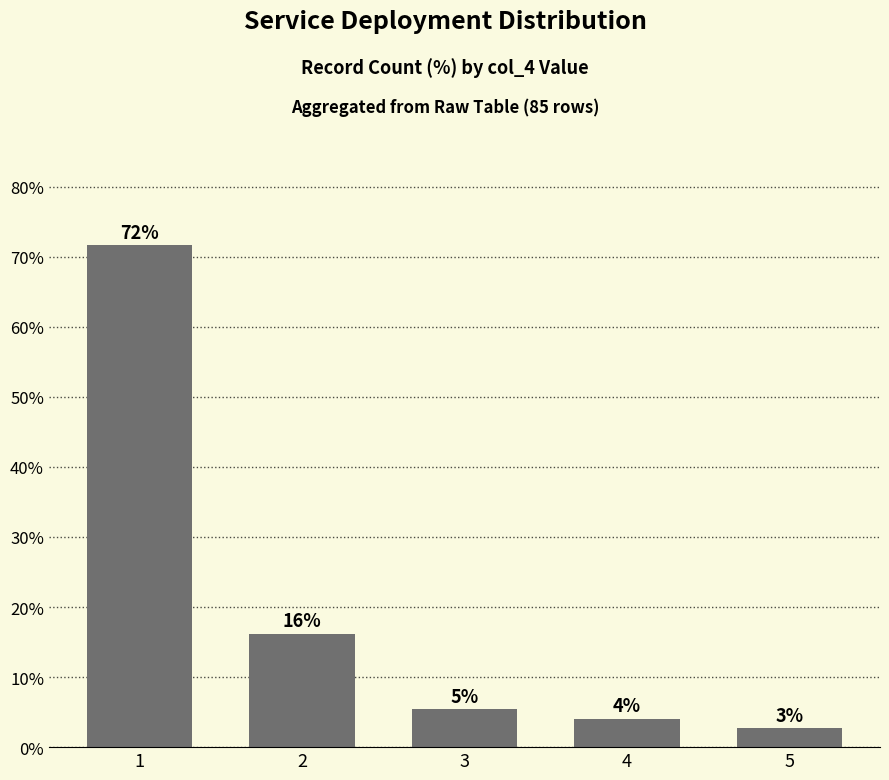

Reading left to right, list all the values displayed in this chart.

1=71.6	2=16.2	3=5.4	4=4.1	5=2.7